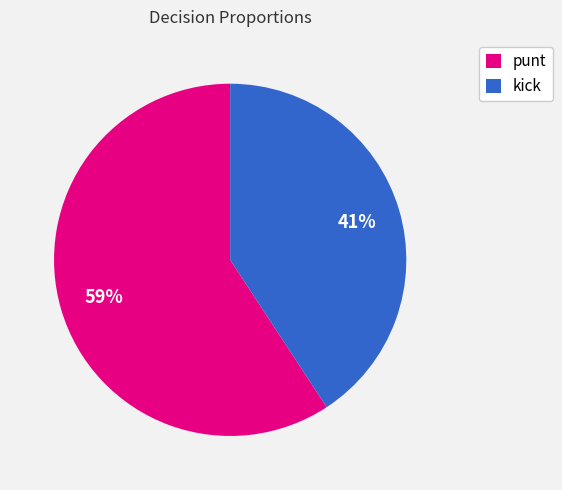

Count the number of slices in the pie.

2